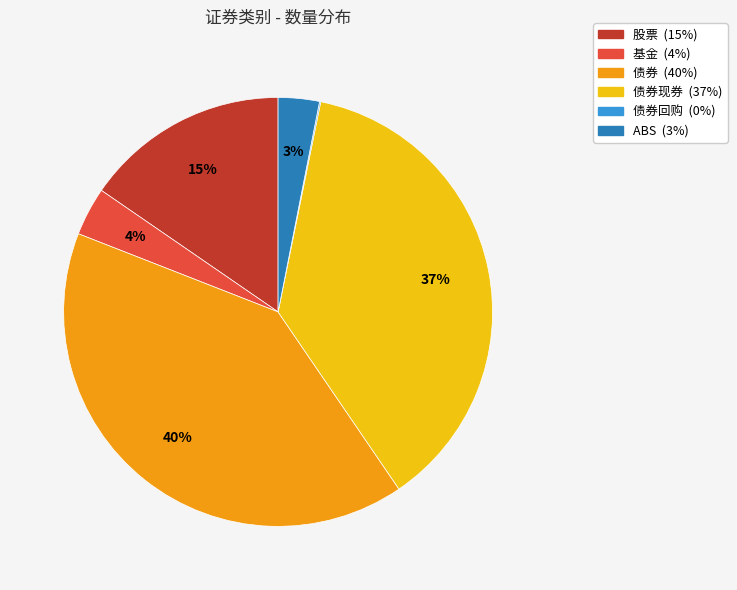

To the nearest percent, what is the difference between the largest and smallest slice percentages?

40%